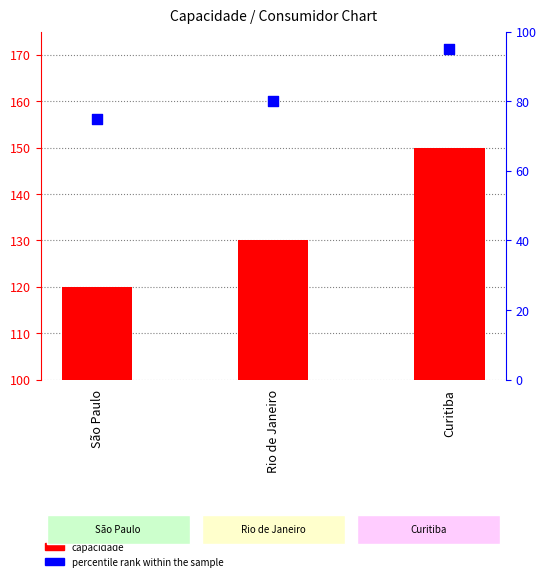

Which series contains the highest Y value?

capacidade